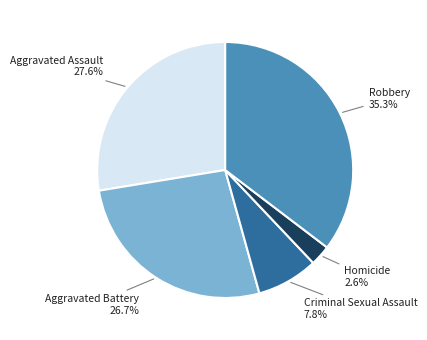

Combined, do Aggravated Battery and Aggravated Assault account for over 50%?

Yes